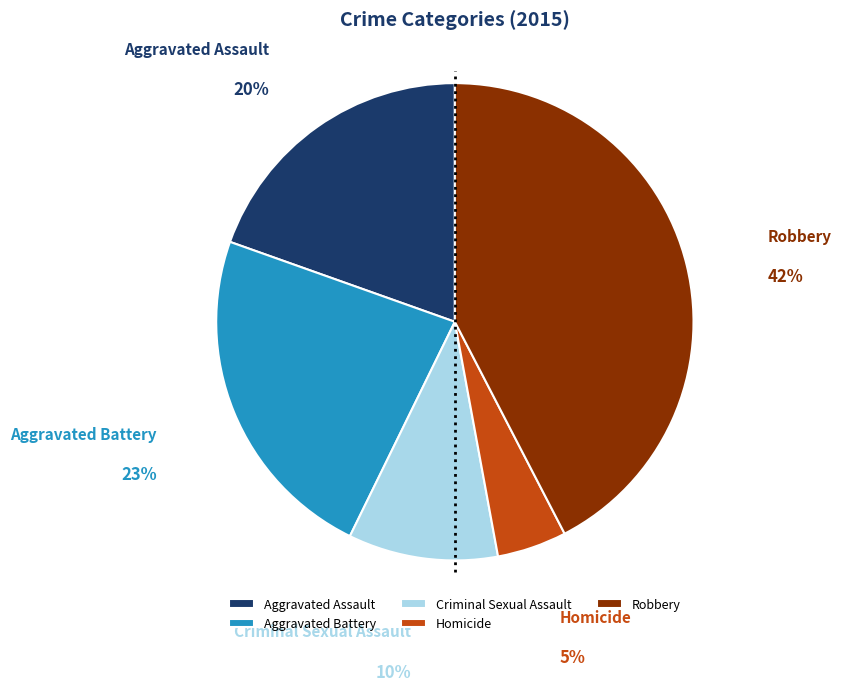

What is the smallest slice in the pie chart?

Homicide